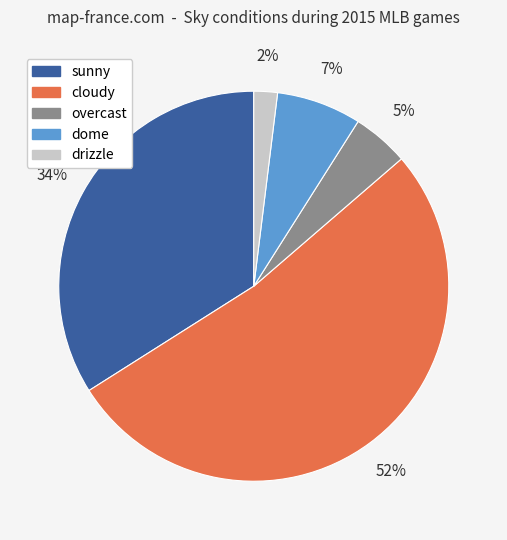

What is the majority slice?

cloudy